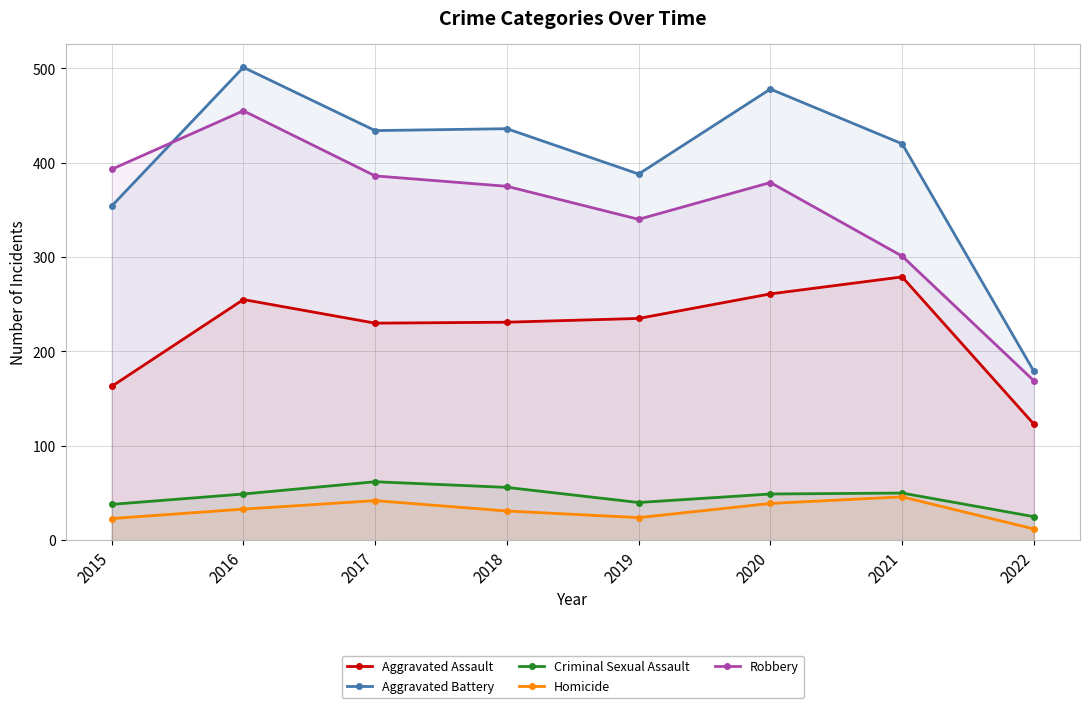

At which category does Homicide reach its first local valley?

2019